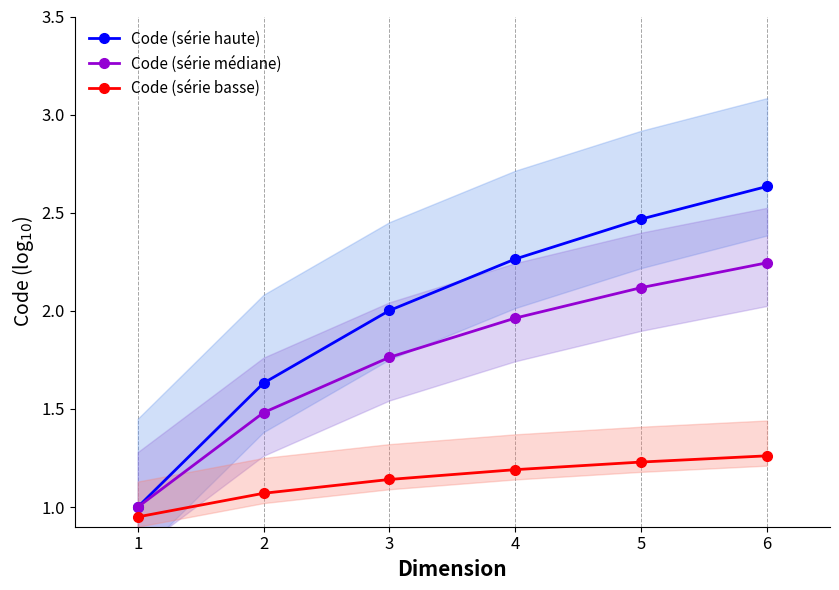

Reading right to left, list all the values displayed in this chart.

Code (série haute): 6=2.6	5=2.5	4=2.3	3=2.0	2=1.6	1=1.0
Code (série médiane): 6=2.2	5=2.1	4=2.0	3=1.8	2=1.5	1=1.0
Code (série basse): 6=1.3	5=1.2	4=1.2	3=1.1	2=1.1	1=0.9